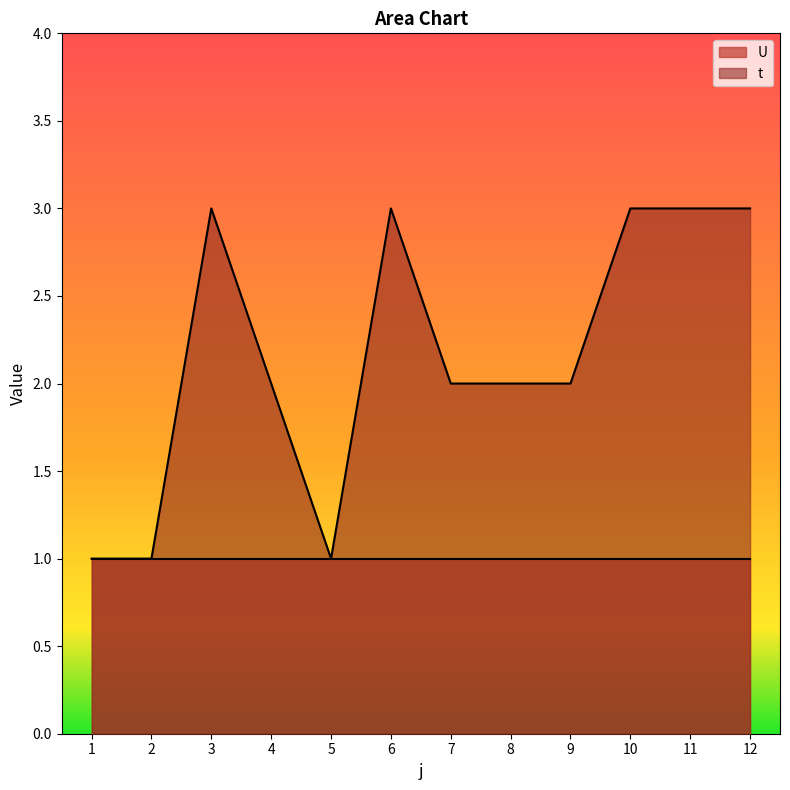

True or false: the data has more than 1 interior local peaks.

True